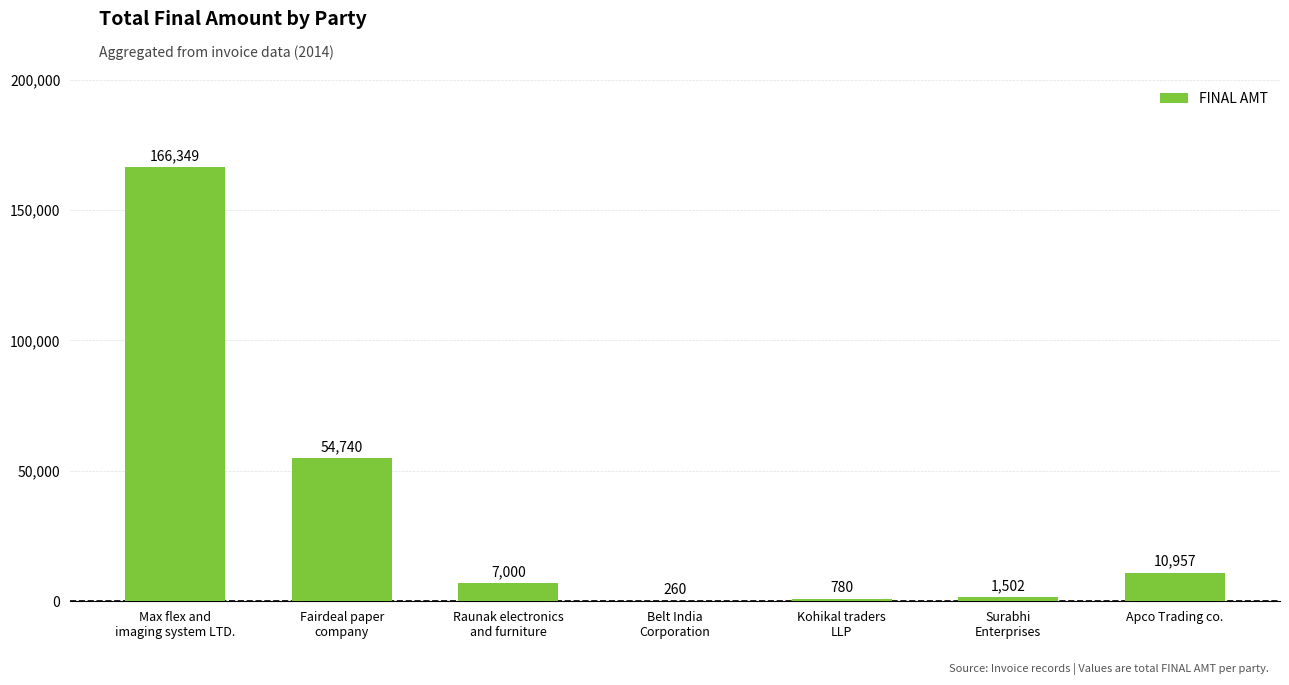

Reading left to right, list all the values displayed in this chart.

166349	54740	7000	260	780	1502	10957